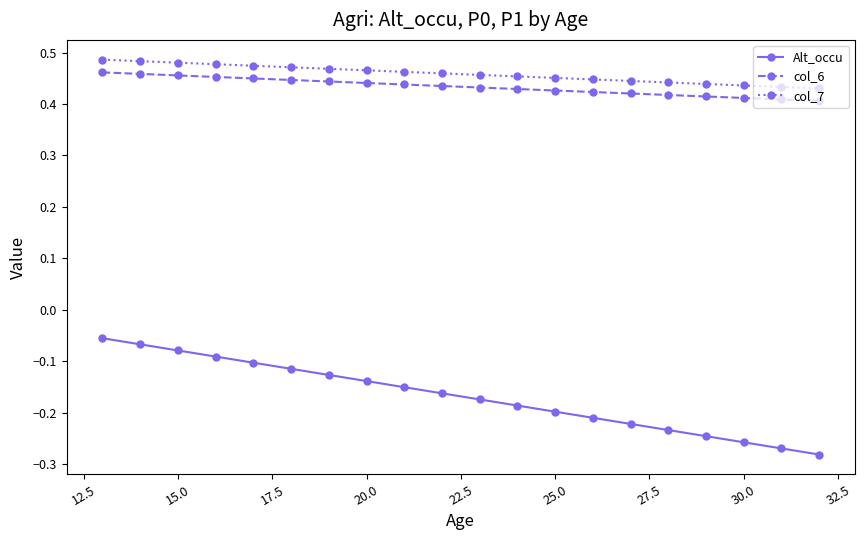

True or false: col_6 and Alt_occu cross at least once.

False